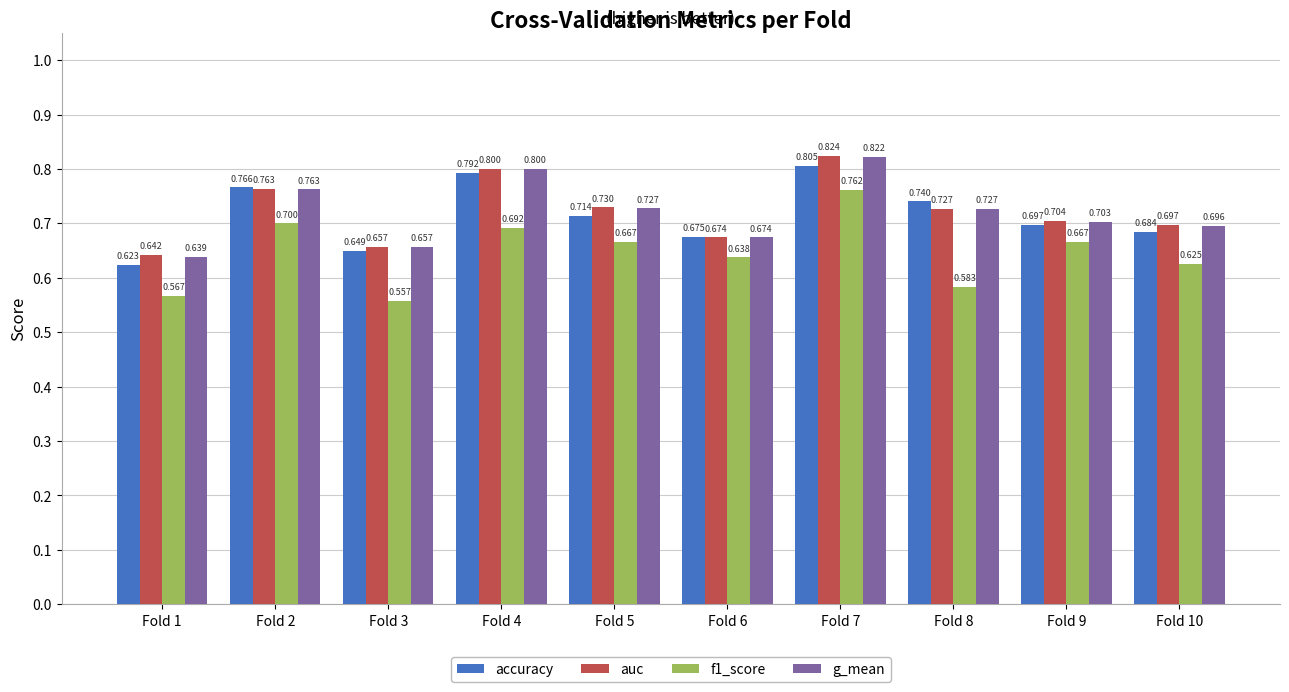

Which series changed the most between Fold 1 and Fold 4?

accuracy